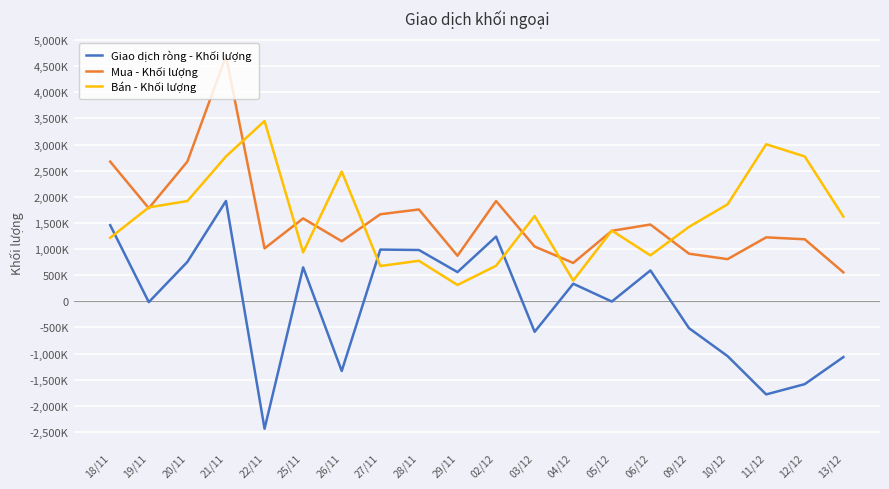

At how many categories does at least one series exceed 2198474?

7